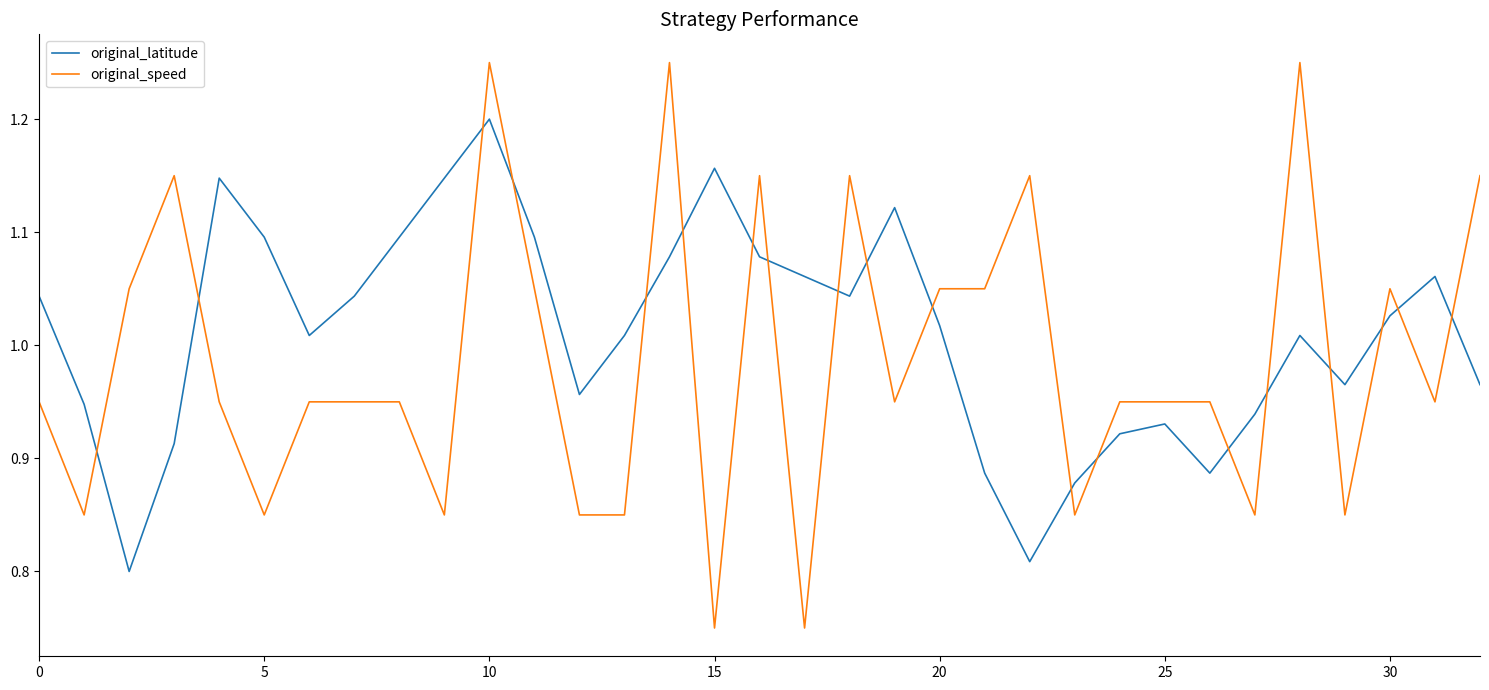

Which series has the largest total across all categories?

original_latitude